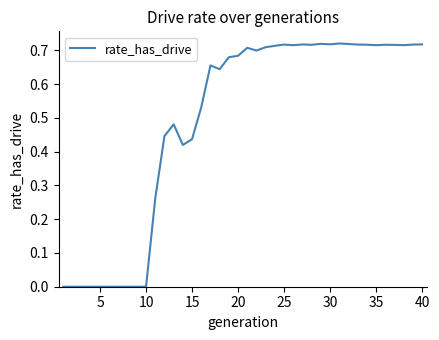

True or false: the data shows 0.0 at 10.

True